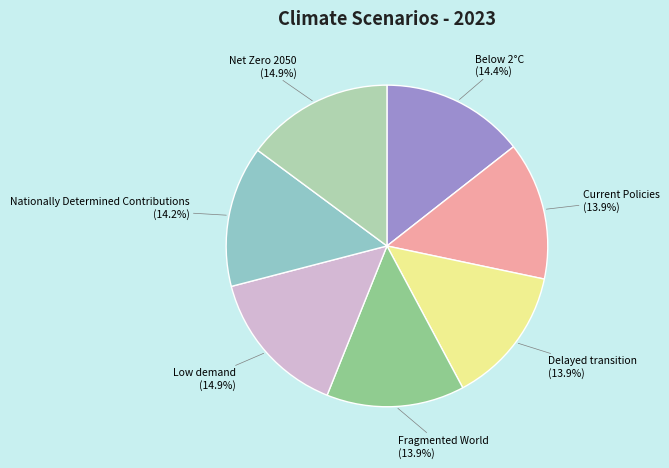

Count the number of slices in the pie.

7